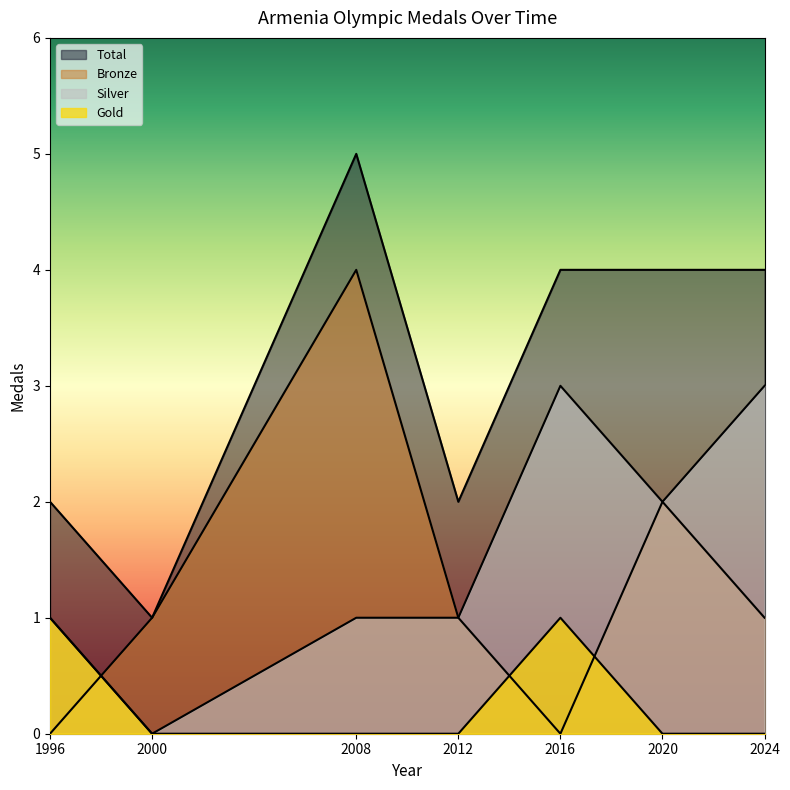

At which category is the sum across all series the highest?

2008